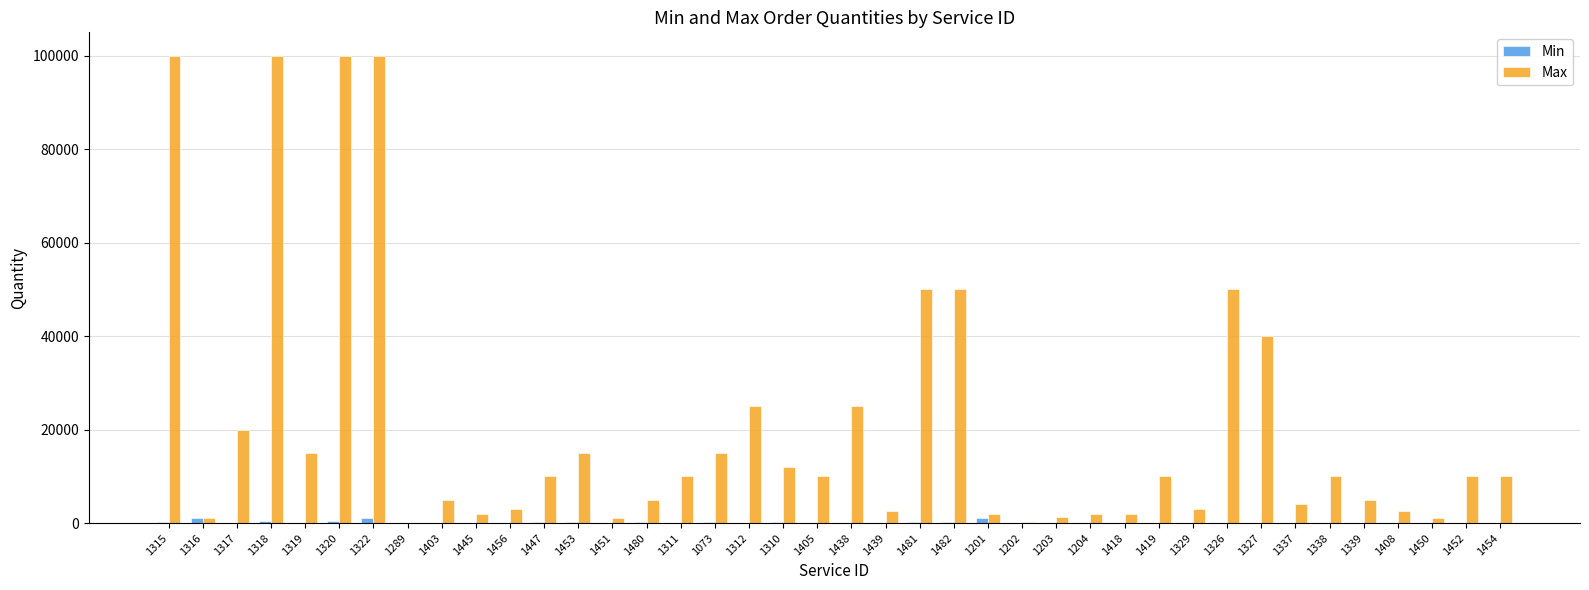

Does the chart contain stacked bars?

No